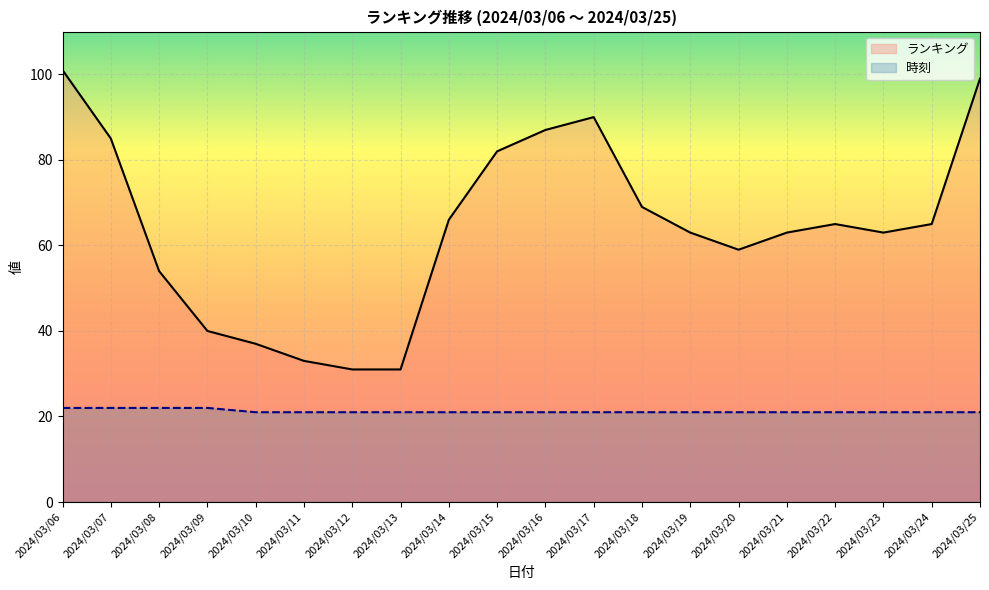

What are all the series names shown in the legend?

ランキング, 時刻